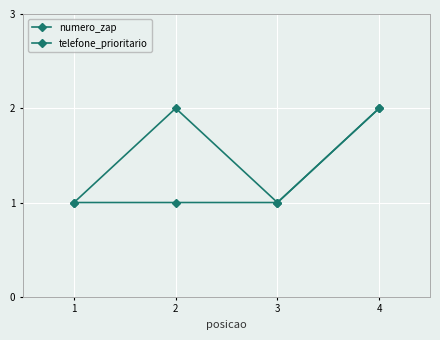

Count the number of data series in this chart.

2